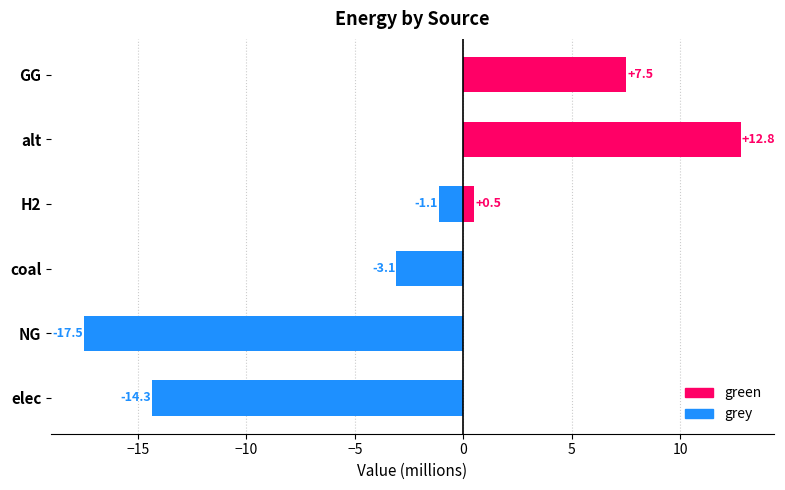

Does the chart contain any negative values?

Yes